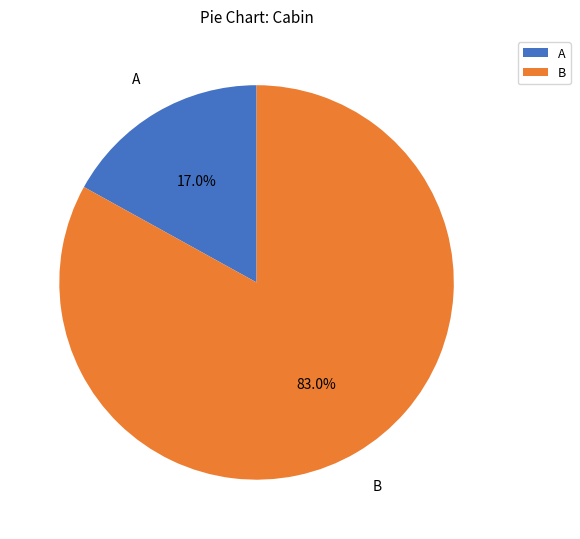

How many slices are in this pie chart?

2